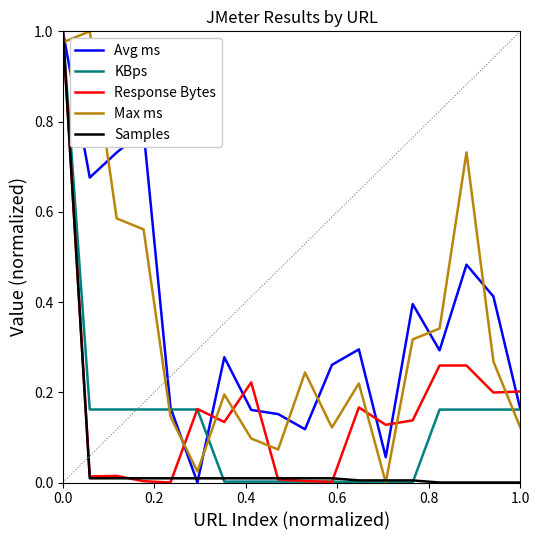

True or false: Max ms and Avg ms intersect in this chart.

True